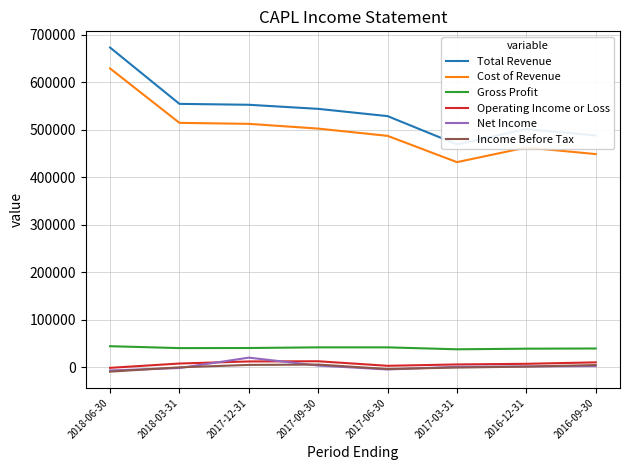

What is the average value of the Income Before Tax series?

12